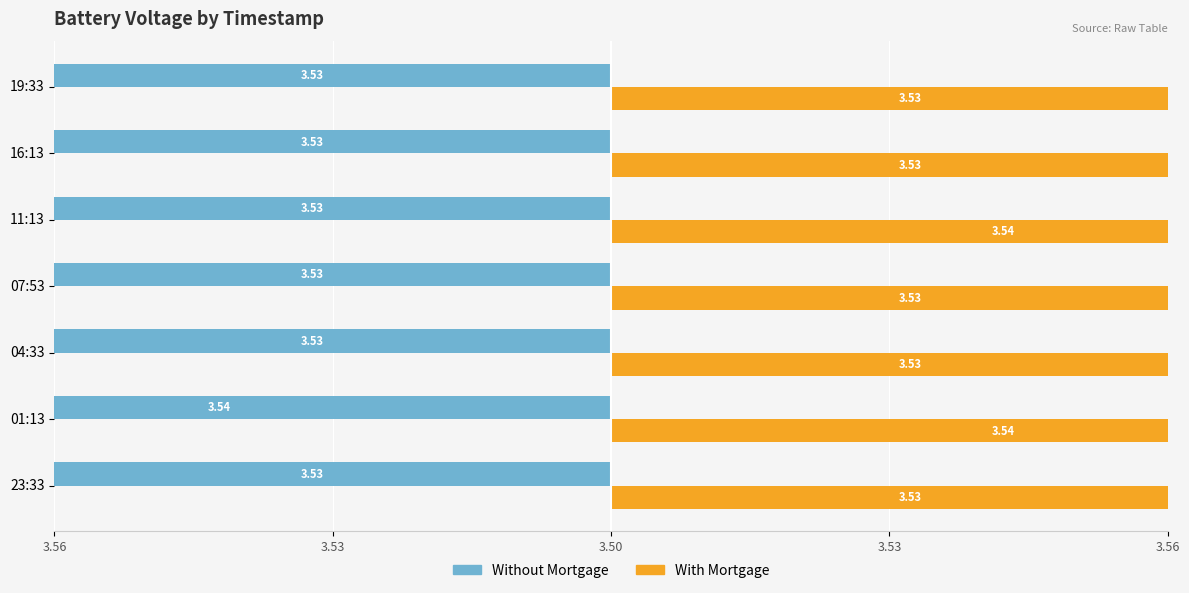

How many data points does each series have?

7